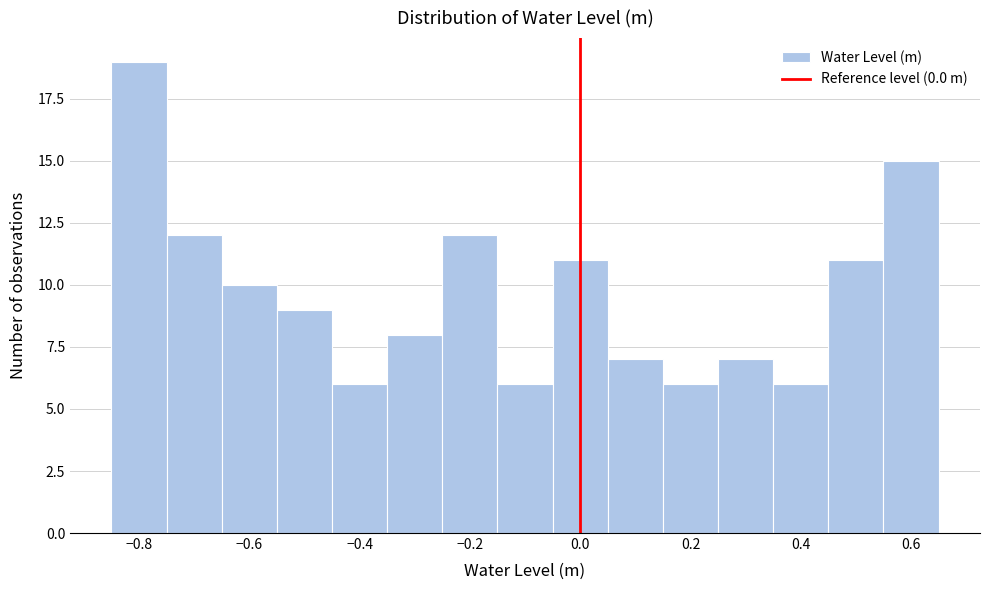

Reading left to right, list every bar in this chart as the range it spans on the x-axis followed by its height. Neither the bar edges nor the heights are printed on the chart, so give them approximately, as read against the axes.

-0.85 to -0.75: 19
-0.75 to -0.65: 12
-0.65 to -0.55: 10
-0.55 to -0.45: 9
-0.45 to -0.35: 6
-0.35 to -0.25: 8
-0.25 to -0.15: 12
-0.15 to -0.05: 6
-0.05 to 0.05: 11
0.05 to 0.15: 7
0.15 to 0.25: 6
0.25 to 0.35: 7
0.35 to 0.45: 6
0.45 to 0.55: 11
0.55 to 0.65: 15